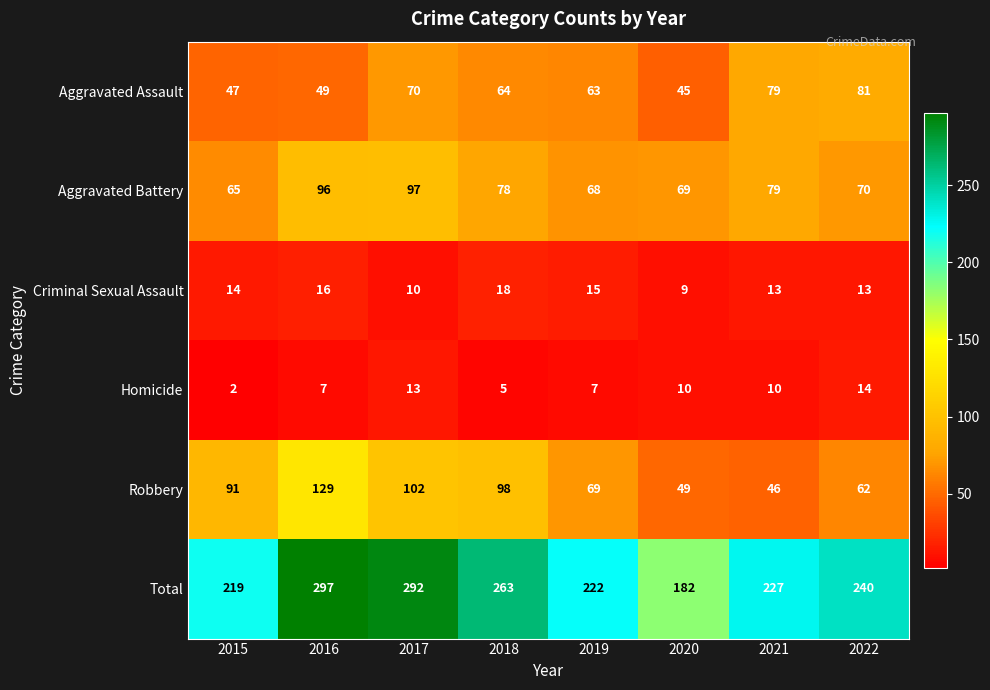

What is the total value across all series at 2019?

444